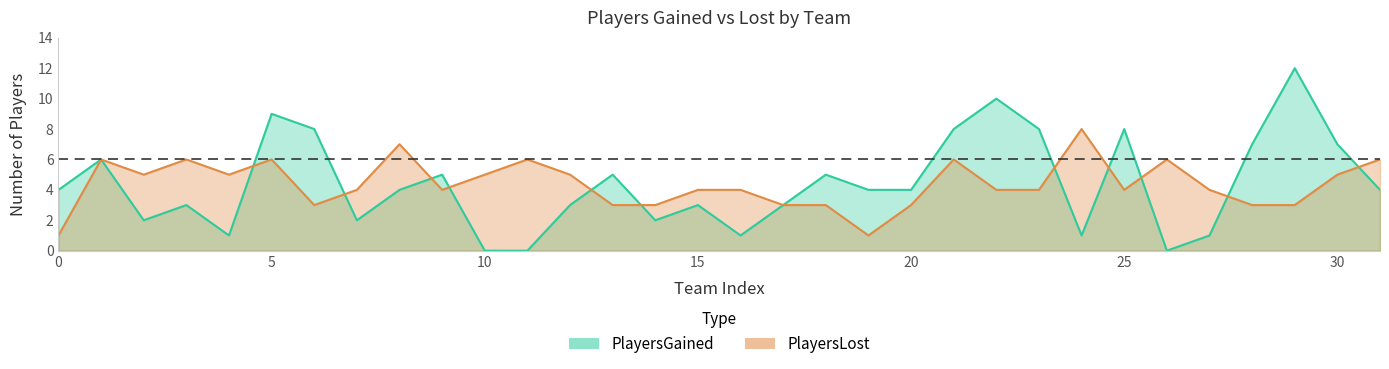

At 13, list the series in order from smallest to largest.

PlayersLost, PlayersGained